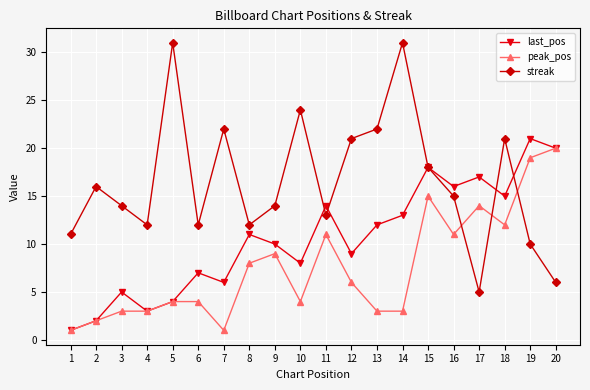

True or false: peak_pos and streak cross at least once.

True